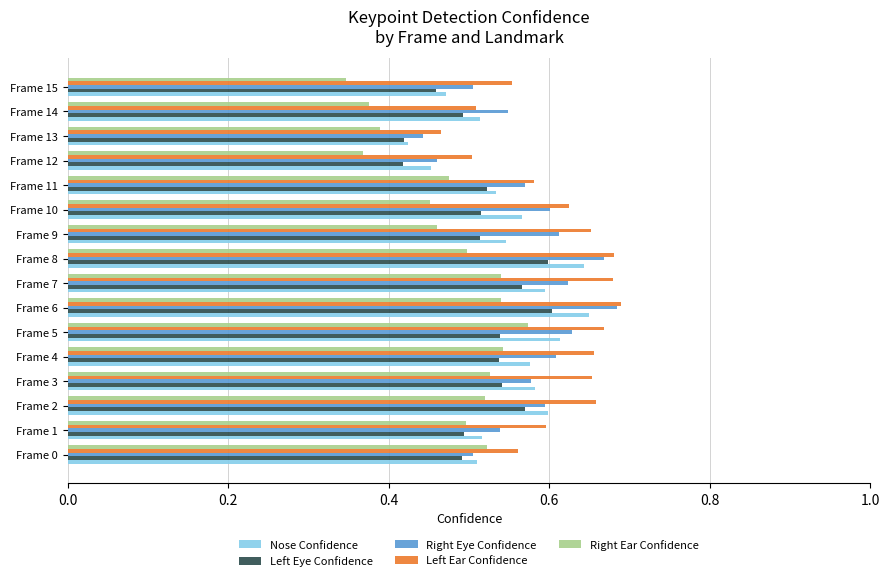

Where is Right Ear Confidence nearest to the value 0?

Frame 15